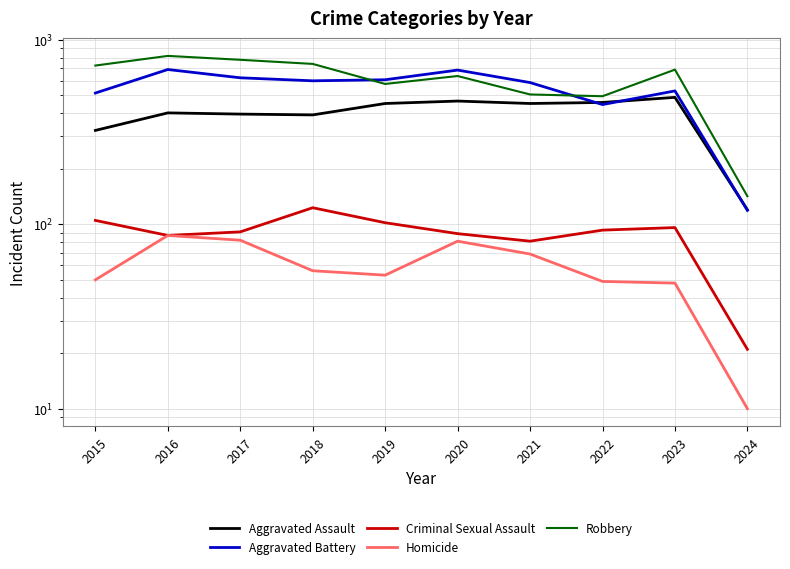

The value of Robbery at 2020 is 177. True or false?

False